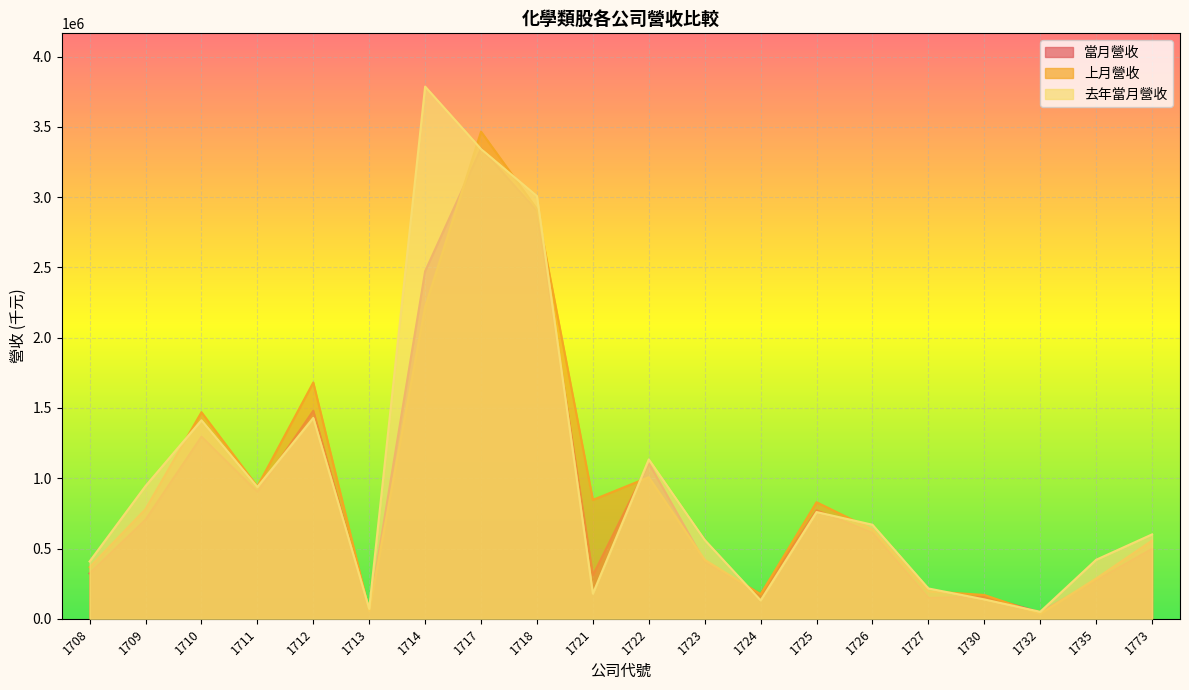

How many data points does each series have?

20